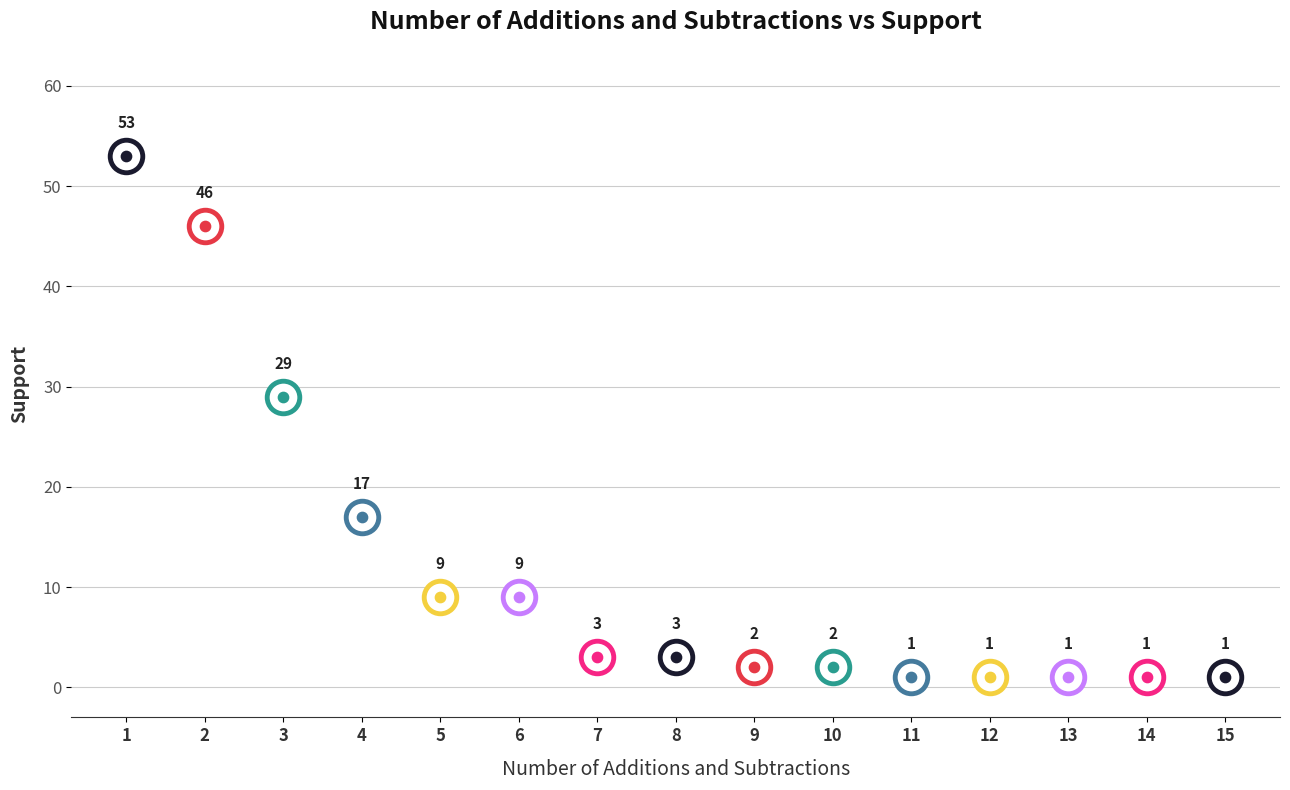

What is the change in value from 1 to 7?

-50